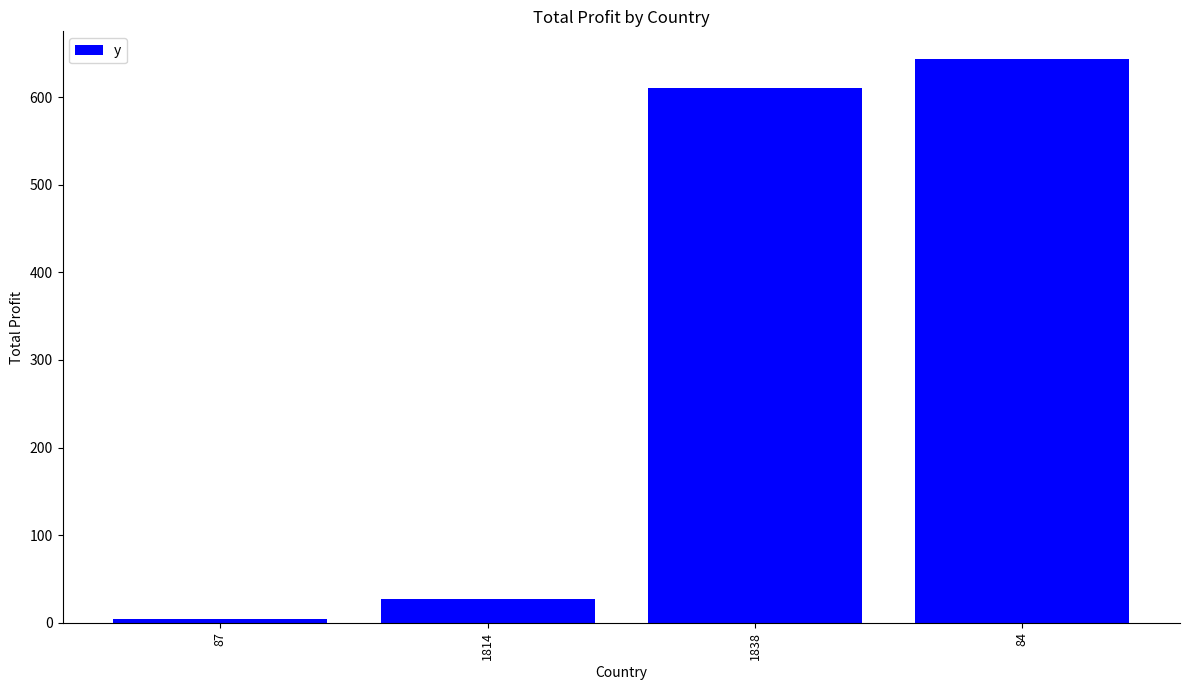

What is the sum of the values at 1814 and 1838?

638